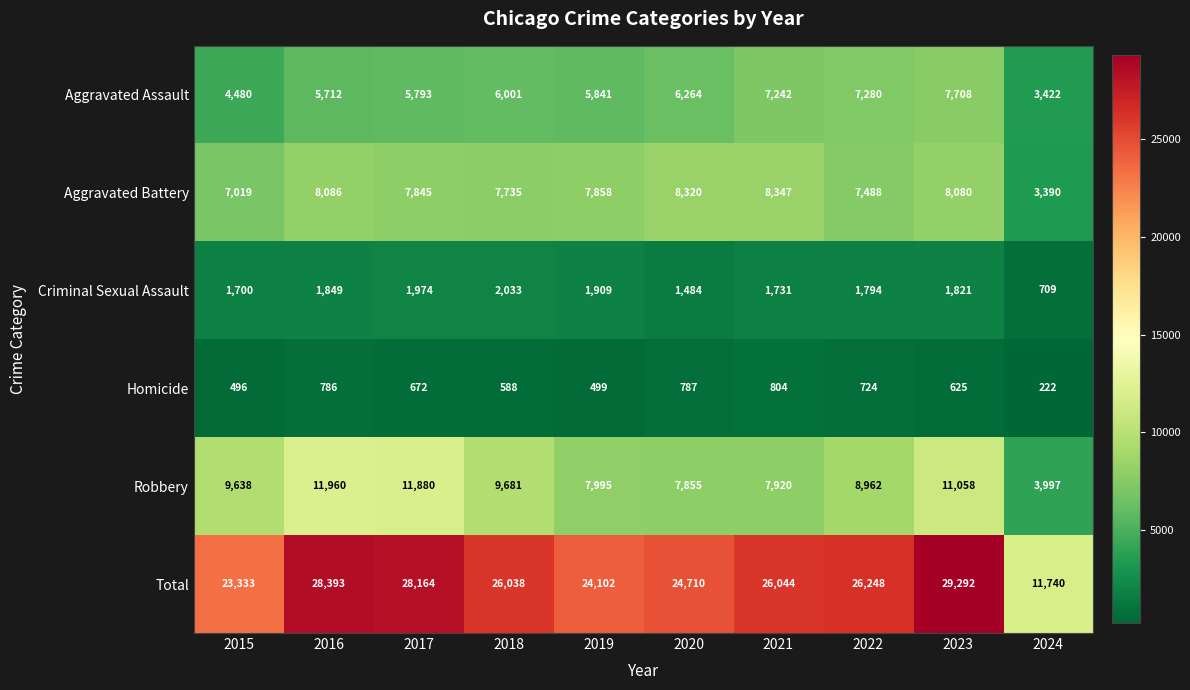

The value of Criminal Sexual Assault at 2020 is 1484. True or false?

True